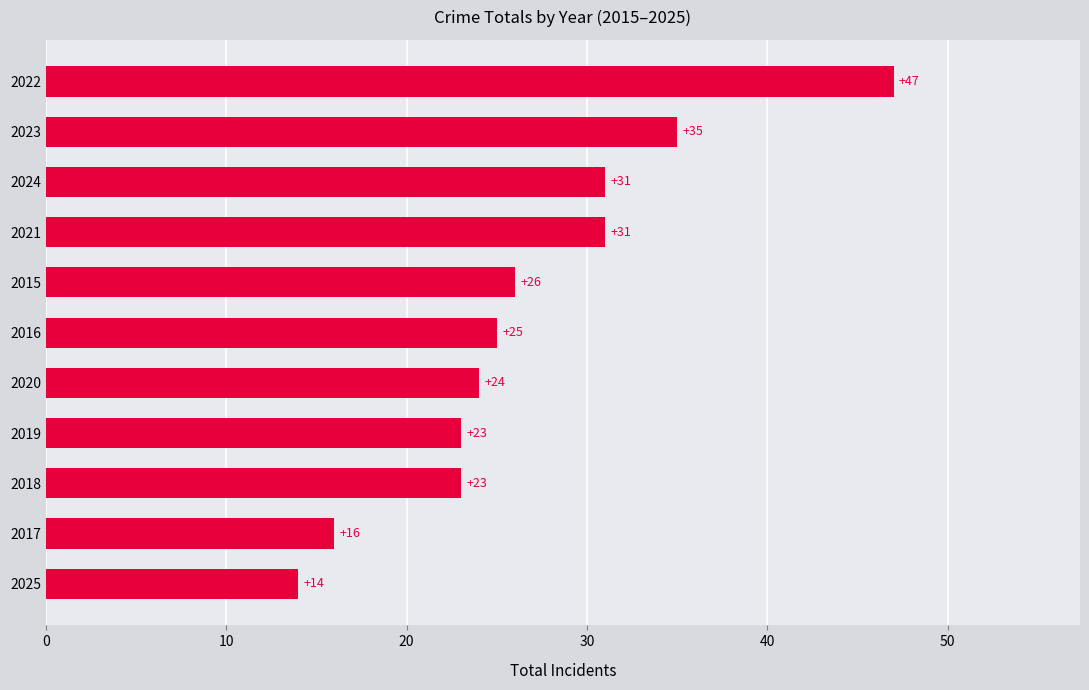

Are the bars grouped side by side (vs. stacked)?

No